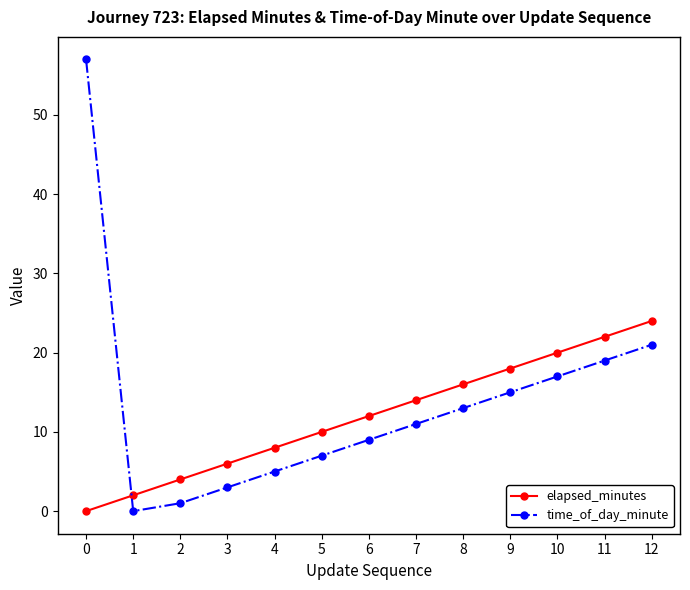

Where is the first local minimum for time_of_day_minute?

1